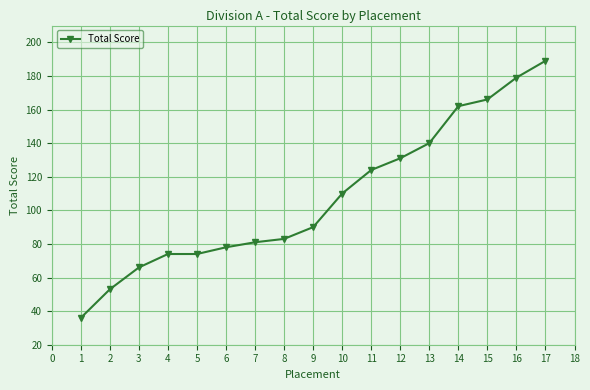

Which label corresponds to the largest value in the chart?

17